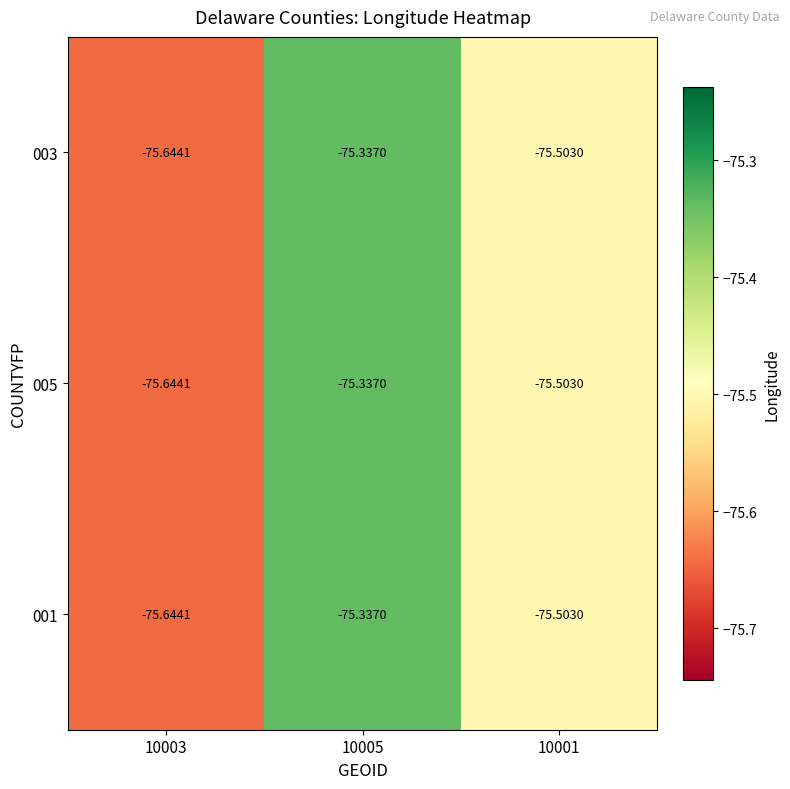

Which category has the highest value across all series?

10005